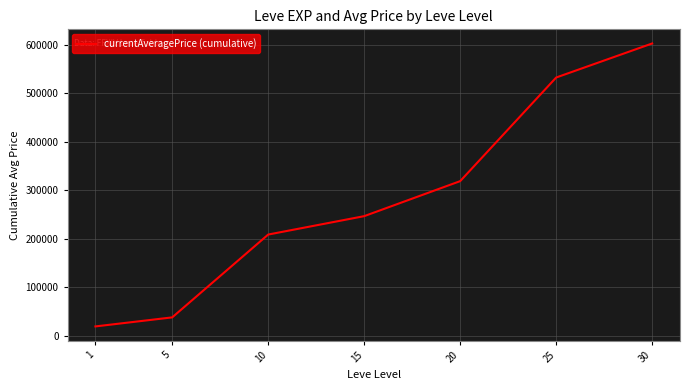

What is the change in value from 5 to 30?

+564870